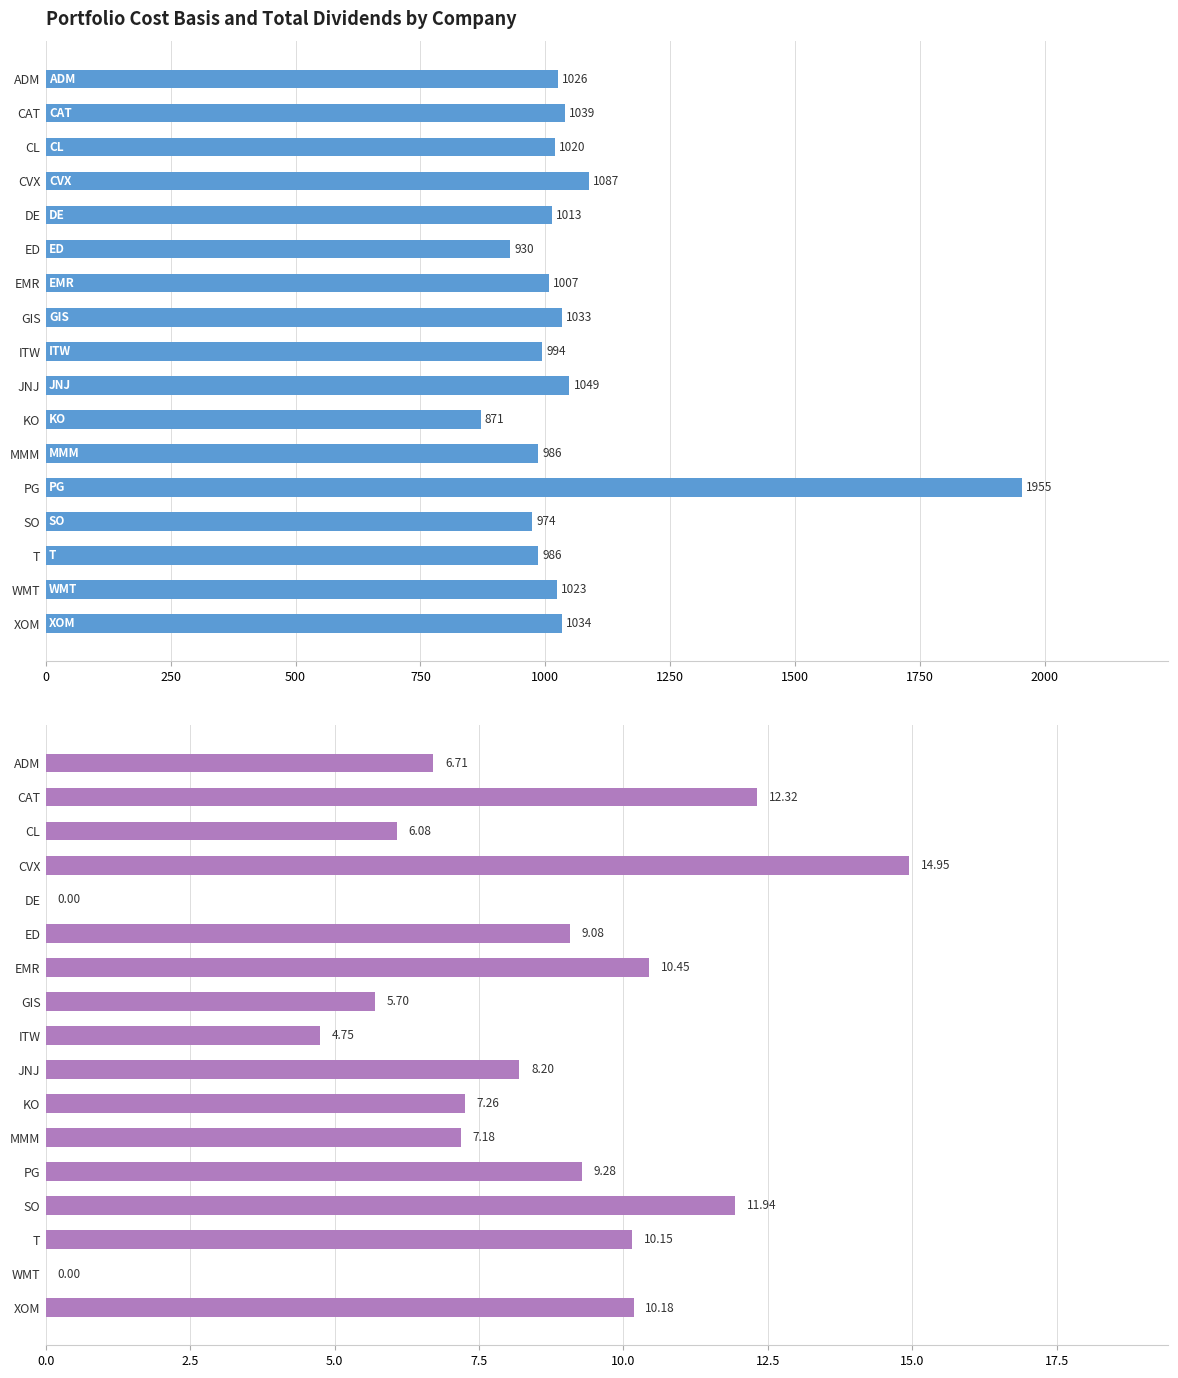

At how many categories does at least one series exceed 191?

17